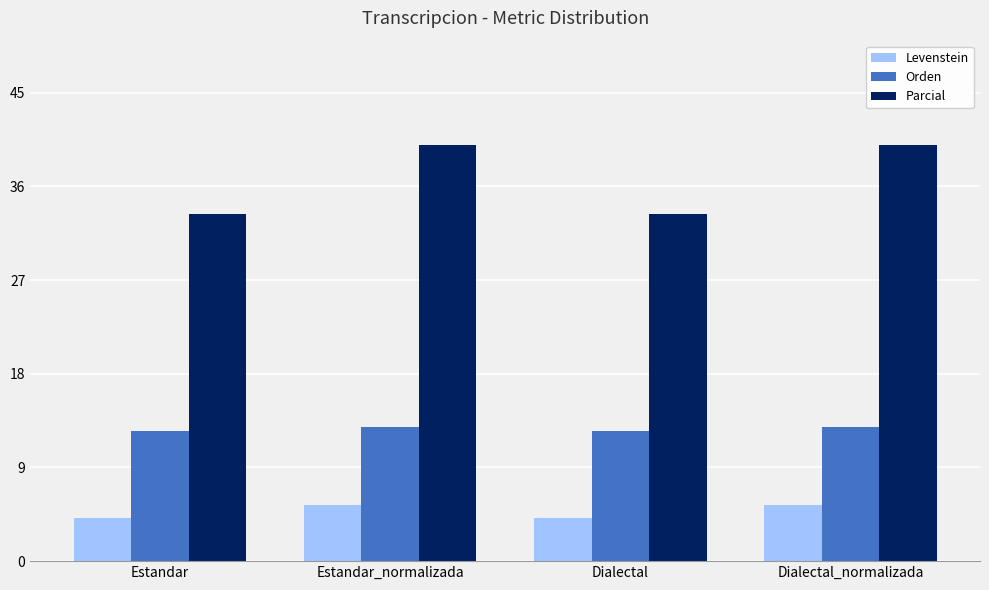

What is the difference between the highest and lowest values at Estandar_normalizada?

34.6